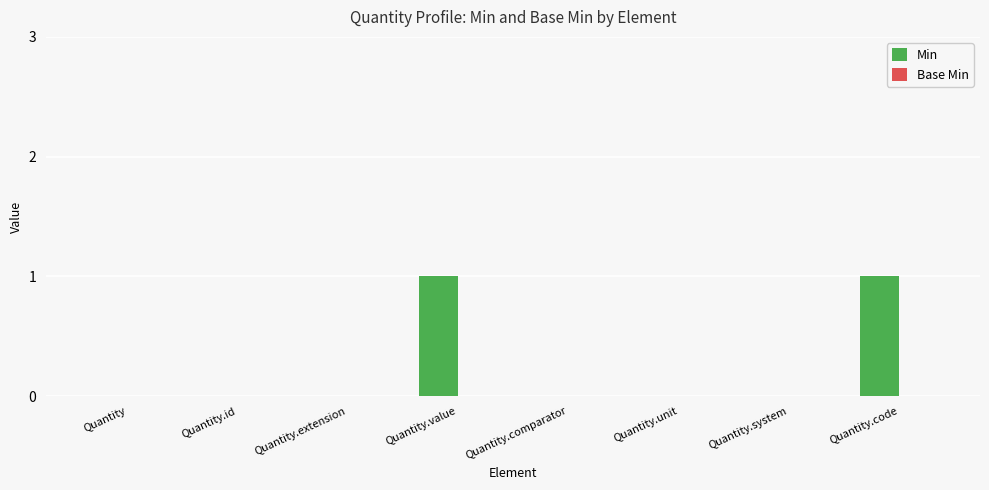

Reading left to right, list all the values displayed in this chart.

Quantity=0	Quantity.id=0	Quantity.extension=0	Quantity.value=1	Quantity.comparator=0	Quantity.unit=0	Quantity.system=0	Quantity.code=1